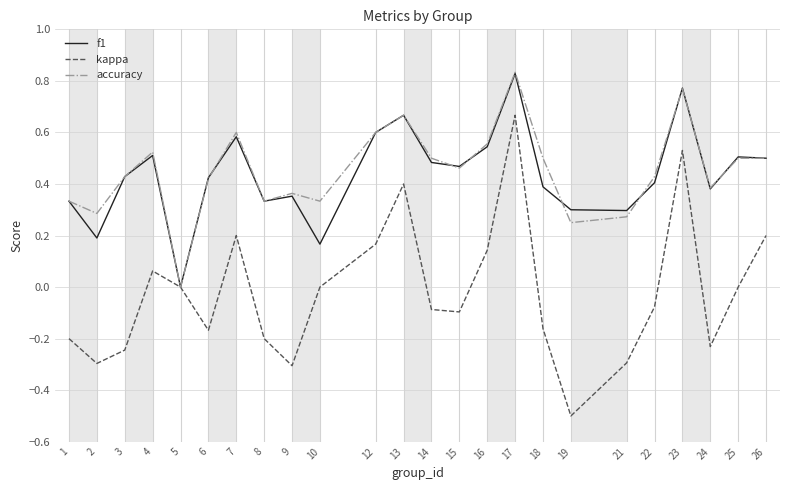

What is the minimum value for kappa?

-0.5